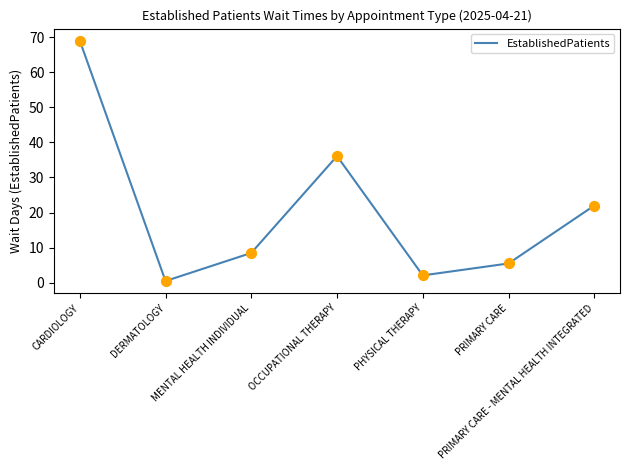

Between PRIMARY CARE - MENTAL HEALTH INTEGRATED and MENTAL HEALTH INDIVIDUAL, which is larger?

PRIMARY CARE - MENTAL HEALTH INTEGRATED